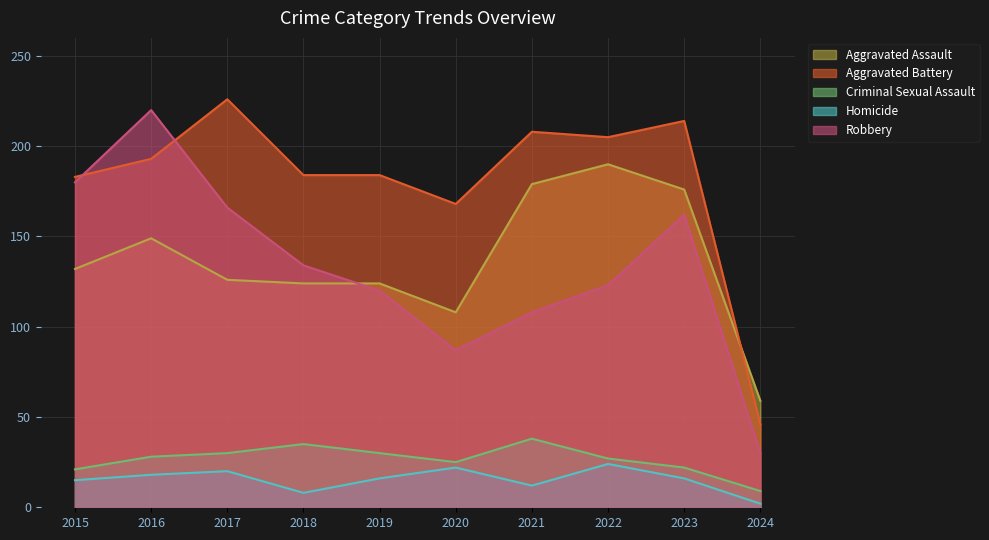

How many distinct data groups are displayed?

5